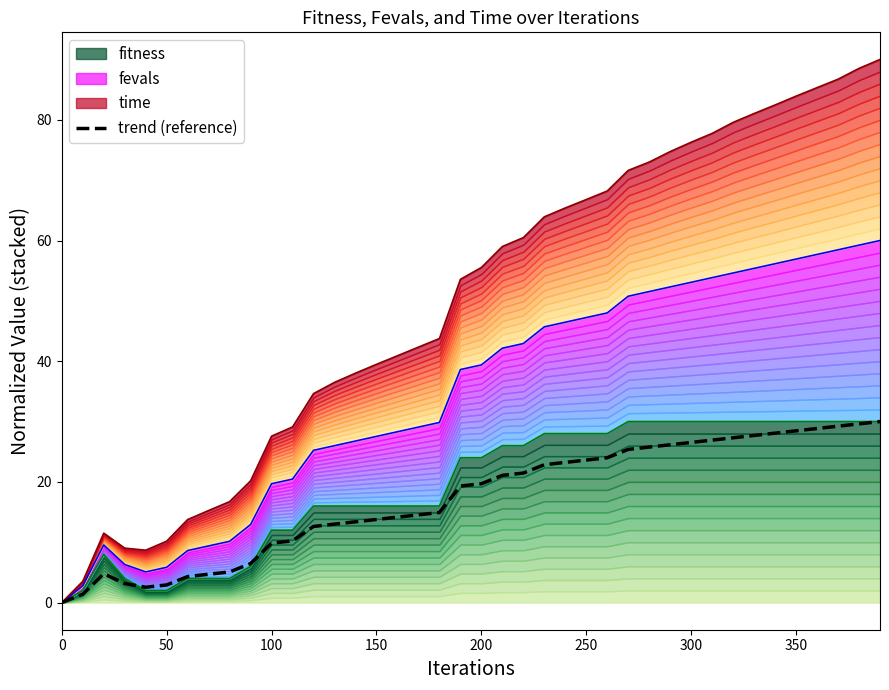

Does the chart display data point markers on the line(s)?

No